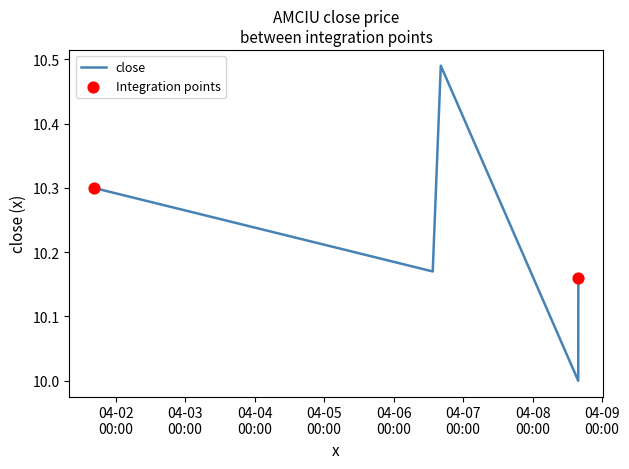

What is the difference between the second highest and minimum values?

0.3